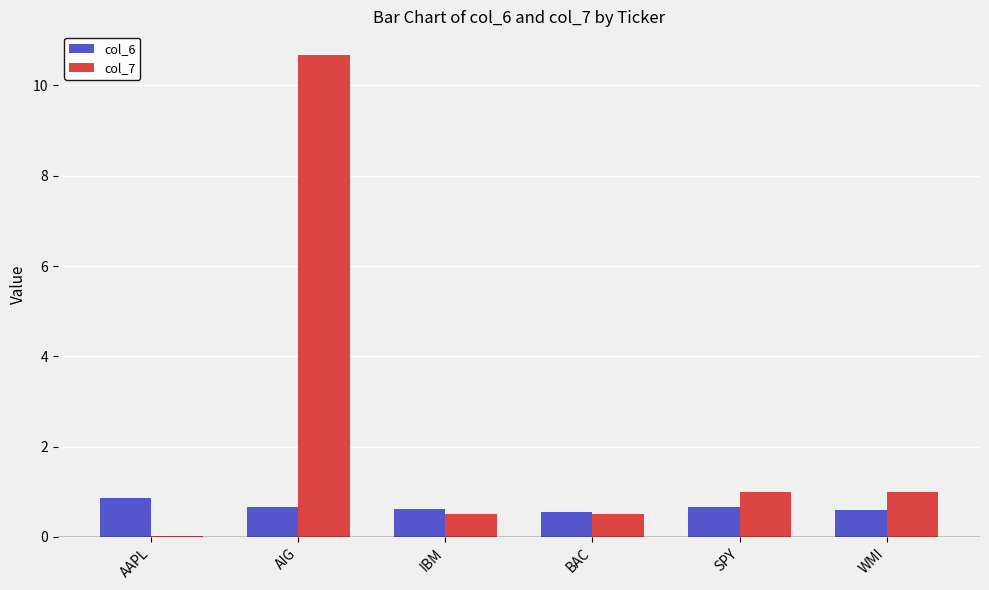

At which category does the chart reach its peak across all series?

AIG